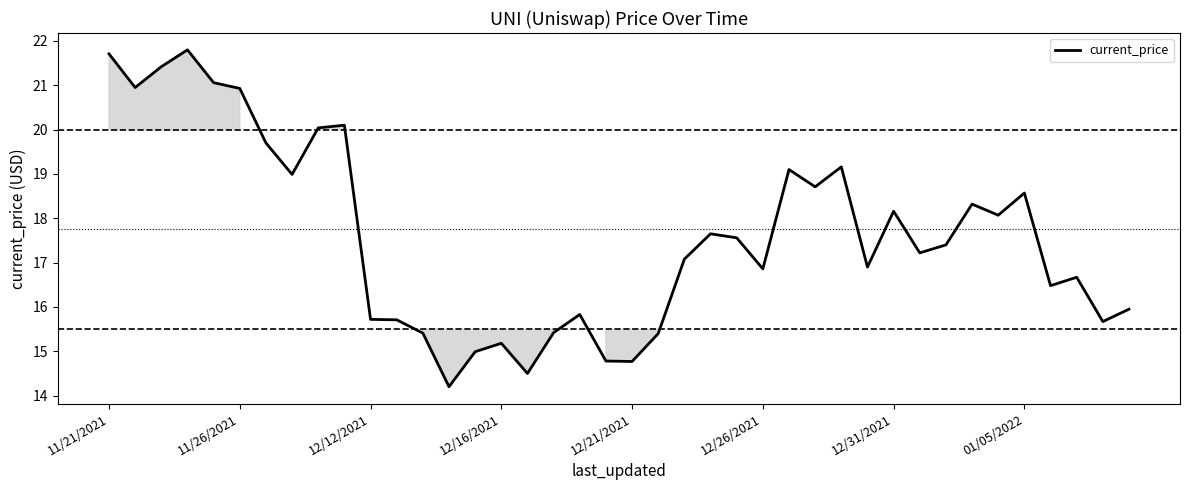

What is the difference between the maximum and minimum values?

7.6